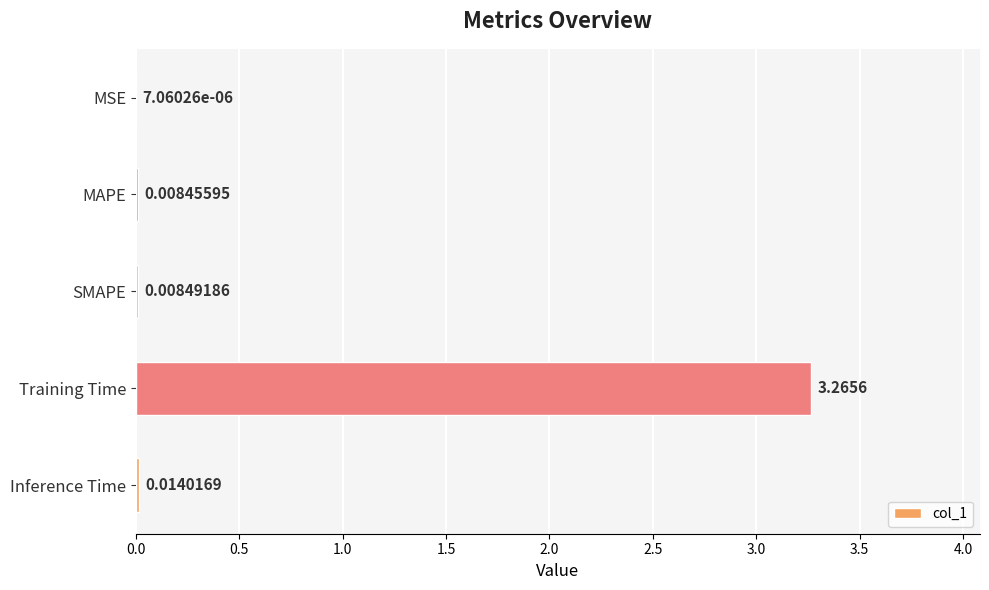

Between Inference Time and Training Time, which is larger?

Training Time